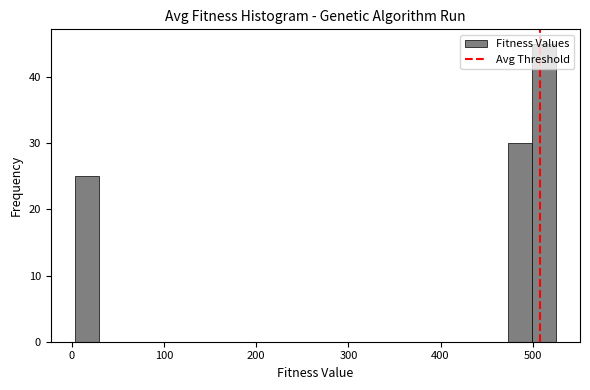

Read against the x-axis, roughly where is the centre of the tallest bar?

510